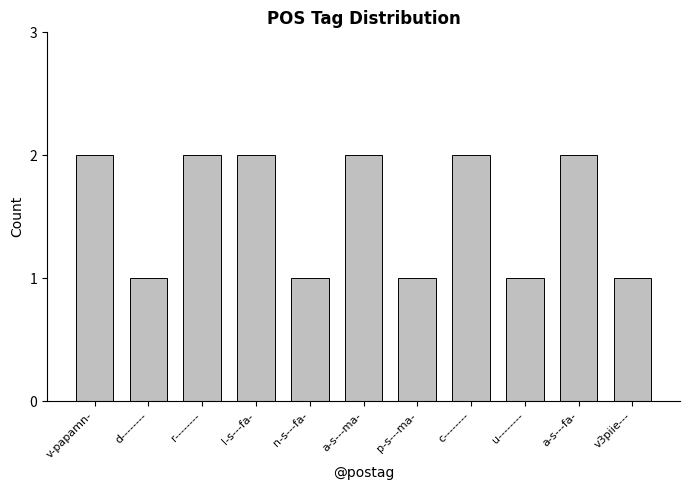

What is the difference between the second highest and second lowest values?

1